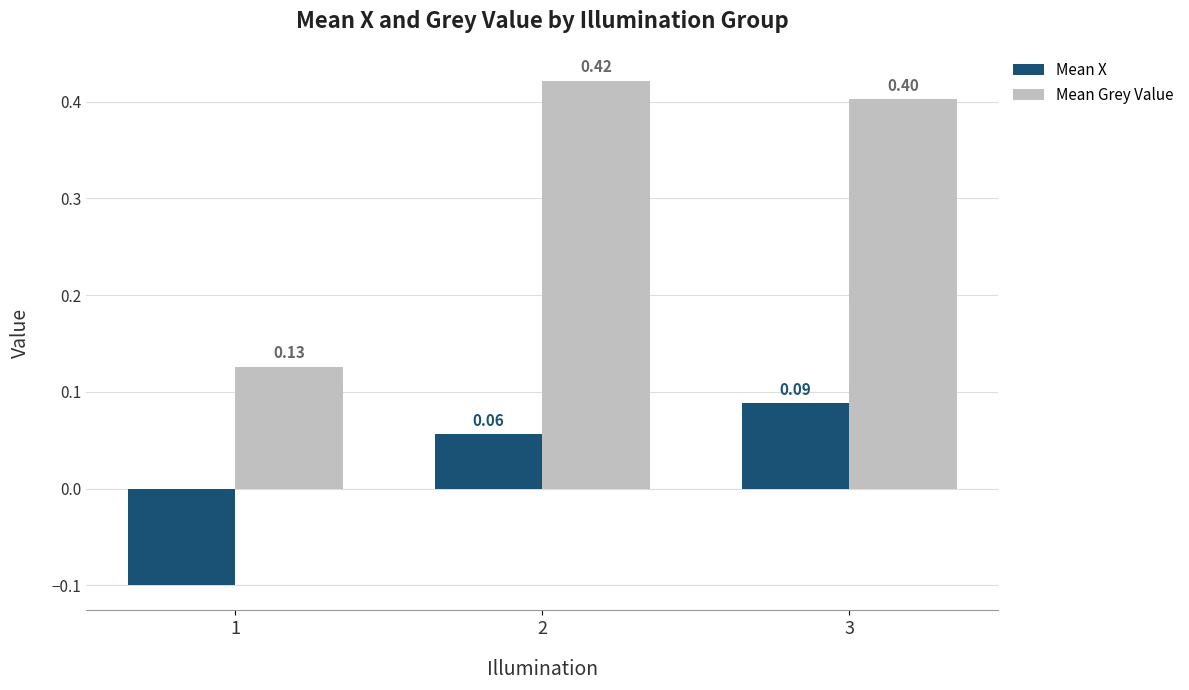

What is the difference between the highest and lowest values at 1?

0.2